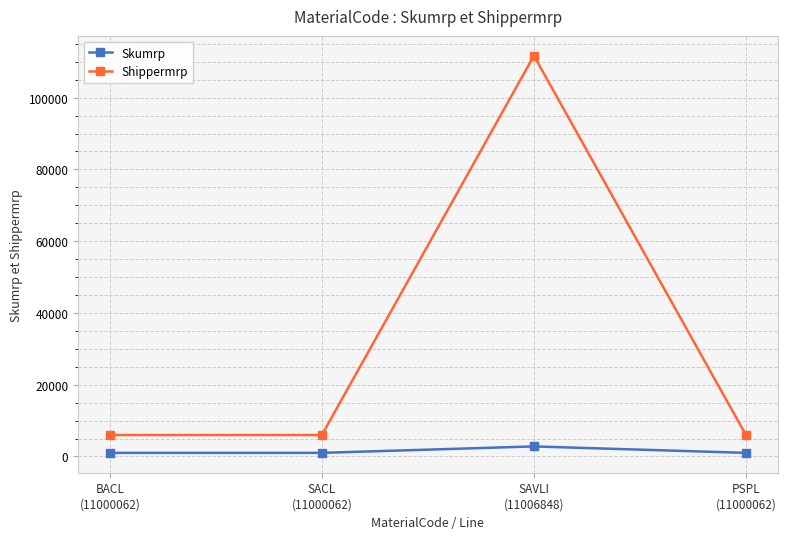

The value of Skumrp at SACL
(11000062) is 996. True or false?

True